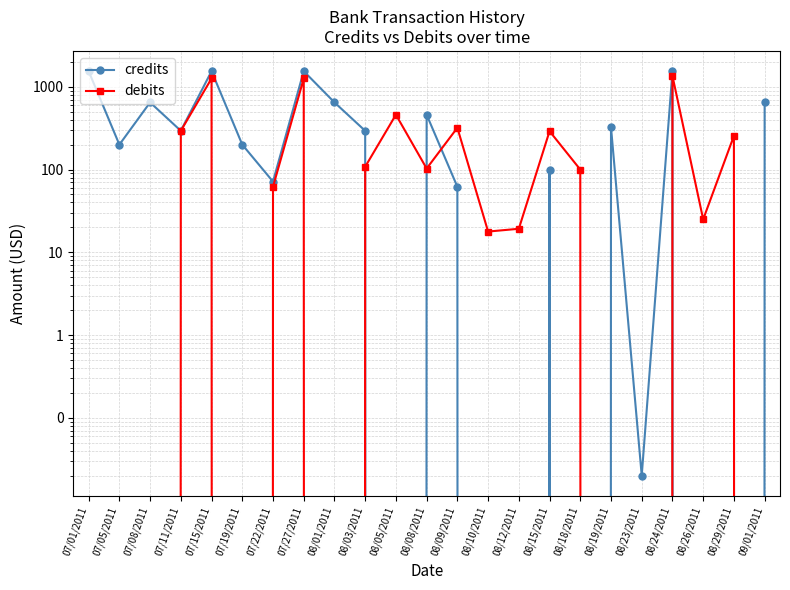

Which series ends up on top after the final intersection of credits and debits?

credits